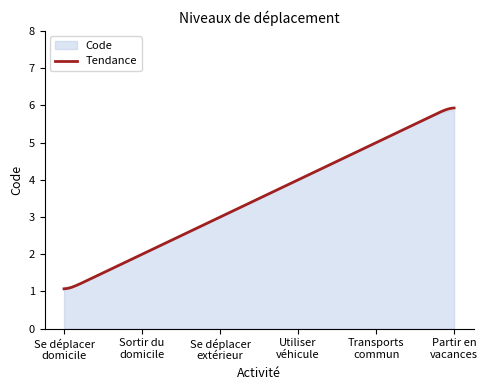

What is the maximum value shown in the chart?

6